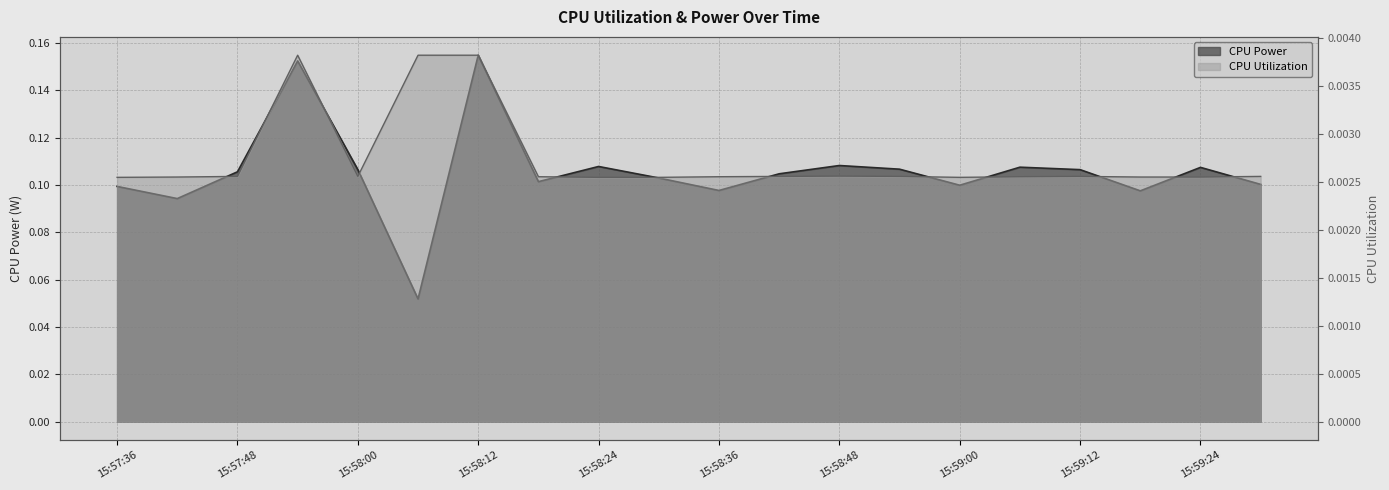

Which series has the largest total across all categories?

CPU Power